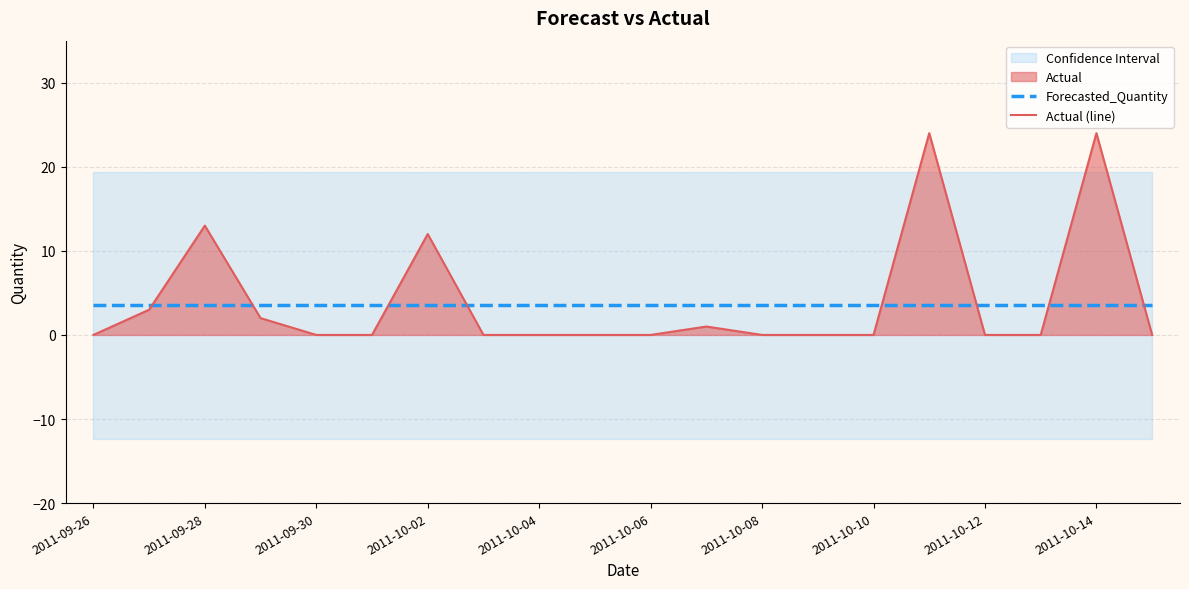

The Forecasted_Quantity series shows 3.5 at 2011-10-02. True or false?

True